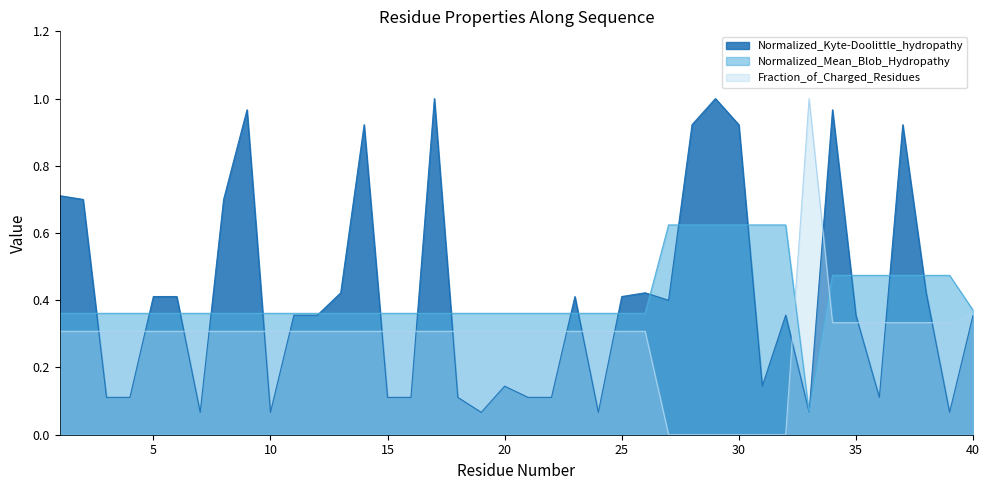

How many times do Normalized_Mean_Blob_Hydropathy and Normalized_Kyte-Doolittle_hydropathy cross each other?

18